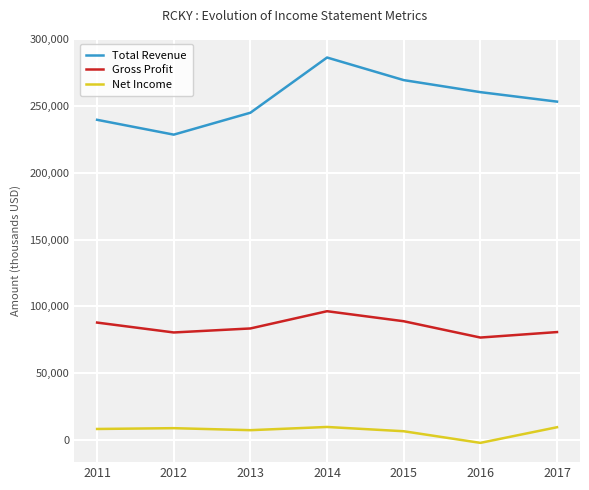

Does the chart display data point markers on the line(s)?

No